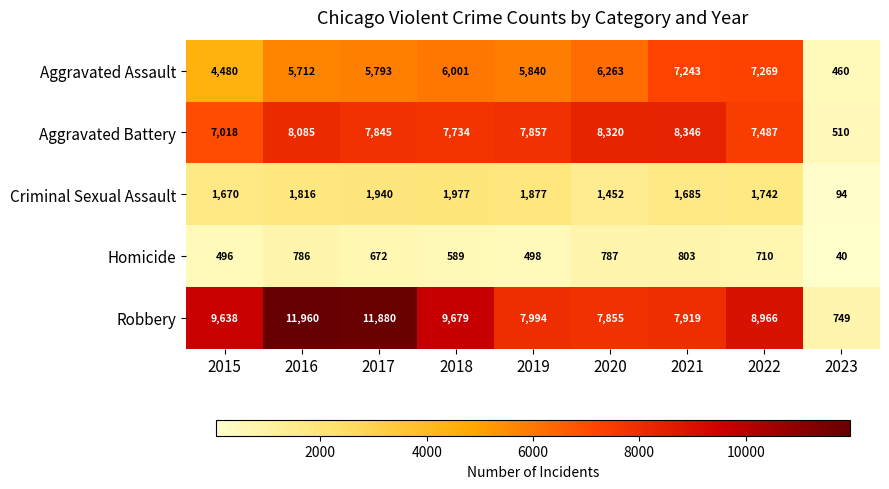

The Aggravated Assault series shows 2064 at 2015. True or false?

False